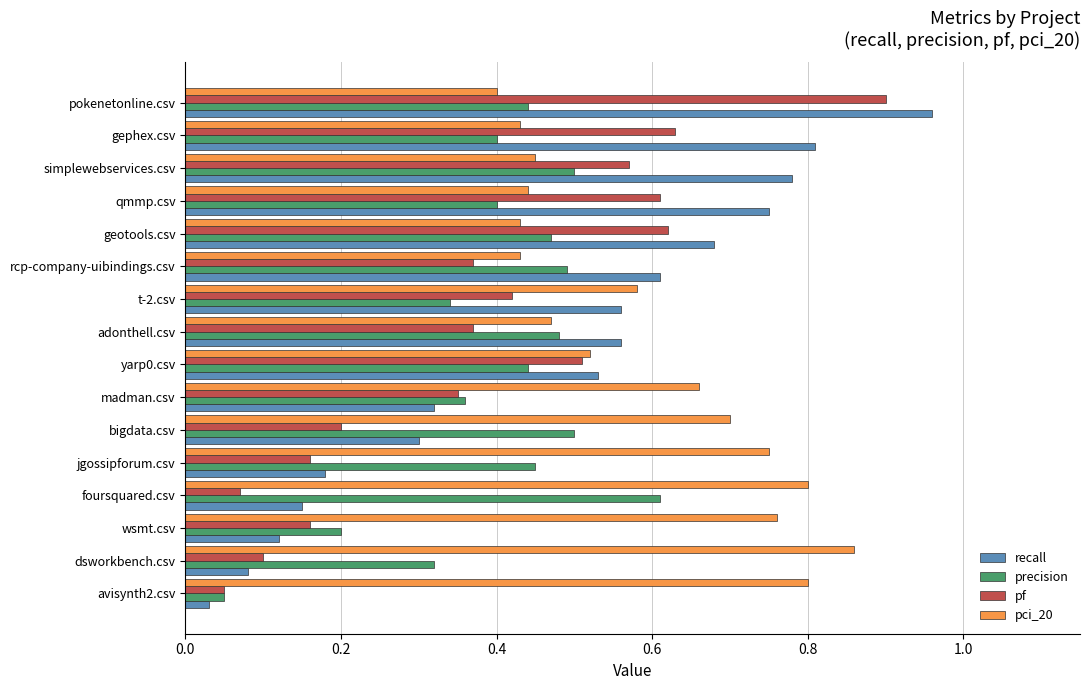

Which series has the widest spread of values?

recall